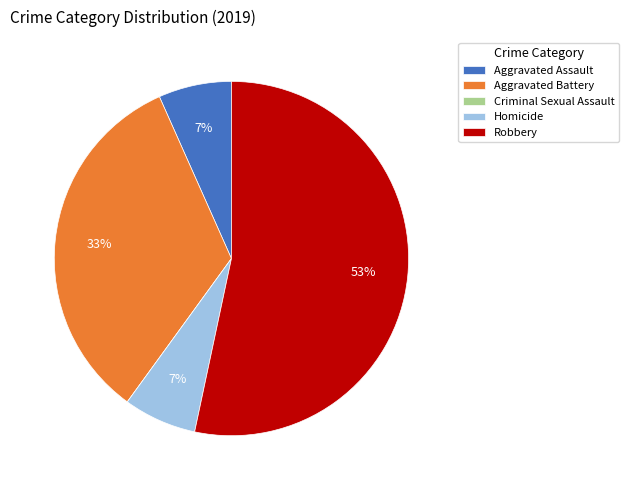

Is there a majority slice in this chart?

Yes